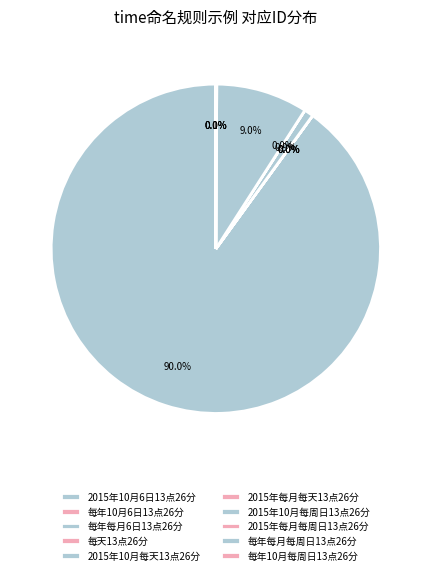

Which slice is the largest?

2015年10月6日13点26分